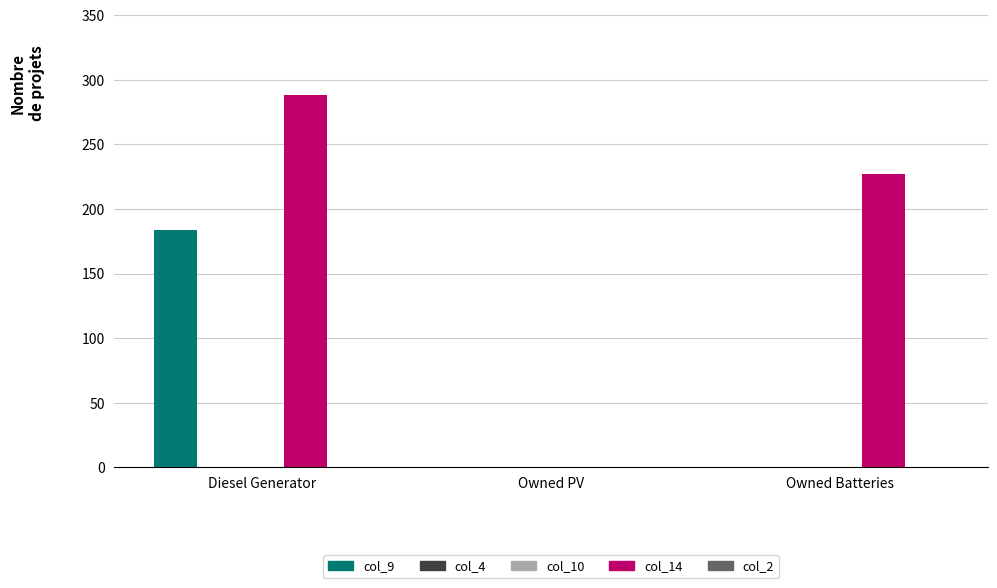

What are all the series names shown in the legend?

col_9, col_4, col_10, col_14, col_2